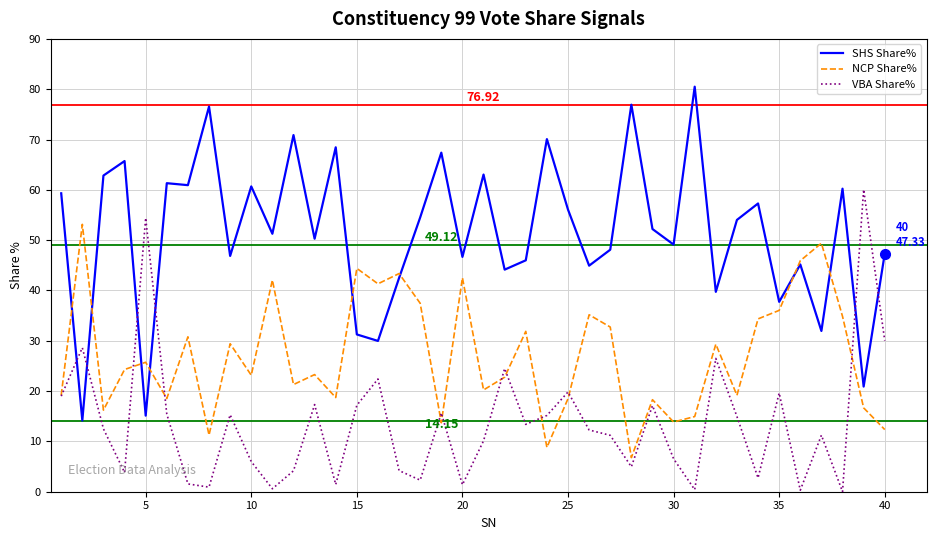

Which series has the largest total across all categories?

SHS Share%